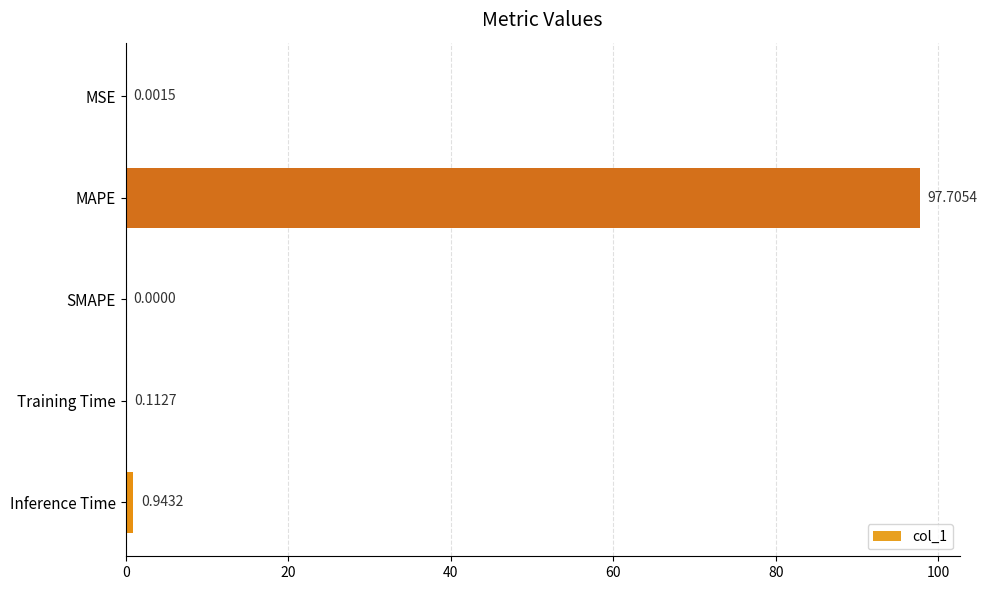

How many data points does each series have?

5